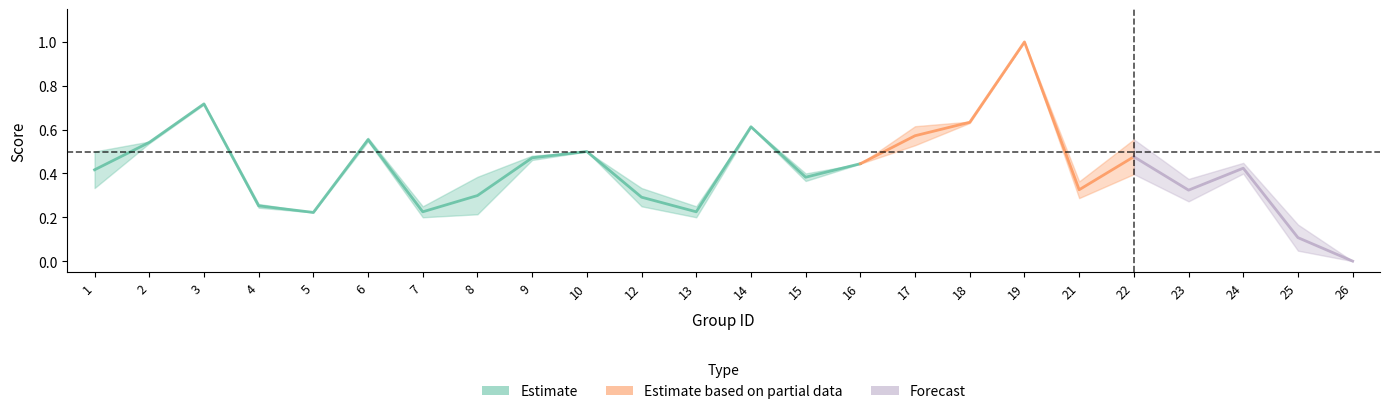

At how many categories does at least one series exceed 0?

23